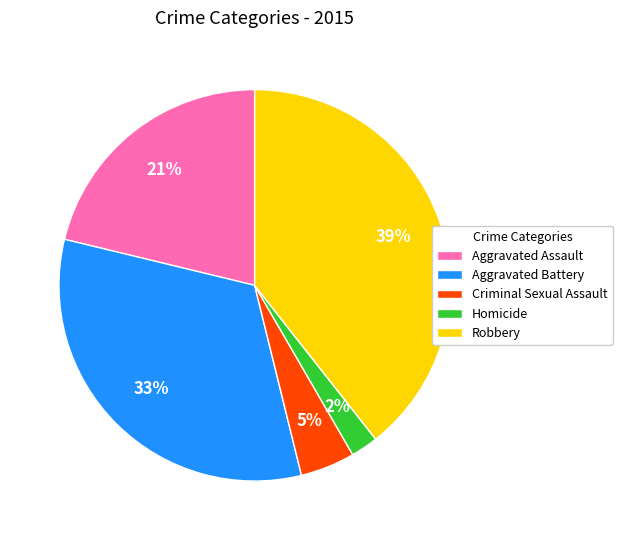

True or false: Robbery accounts for 39% of the total.

True